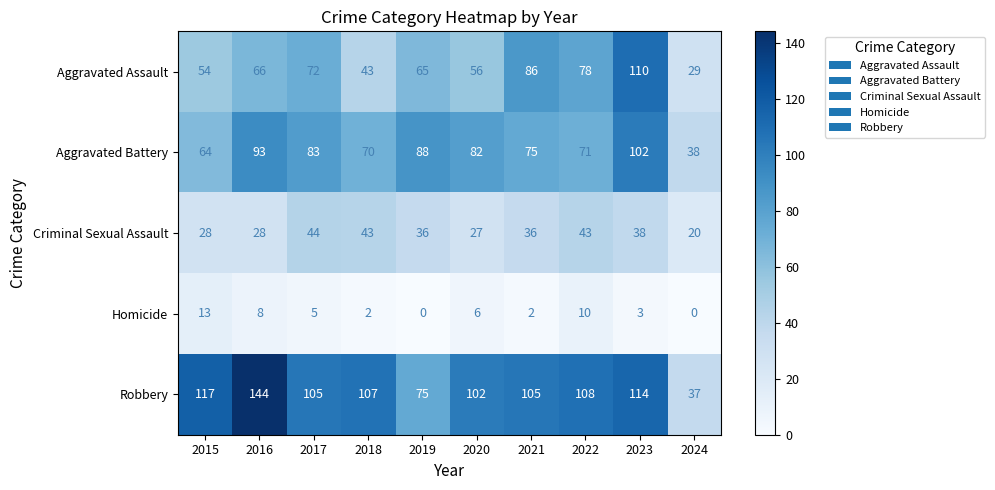

Rank the series by their maximum value, from lowest to highest.

Homicide, Criminal Sexual Assault, Aggravated Battery, Aggravated Assault, Robbery